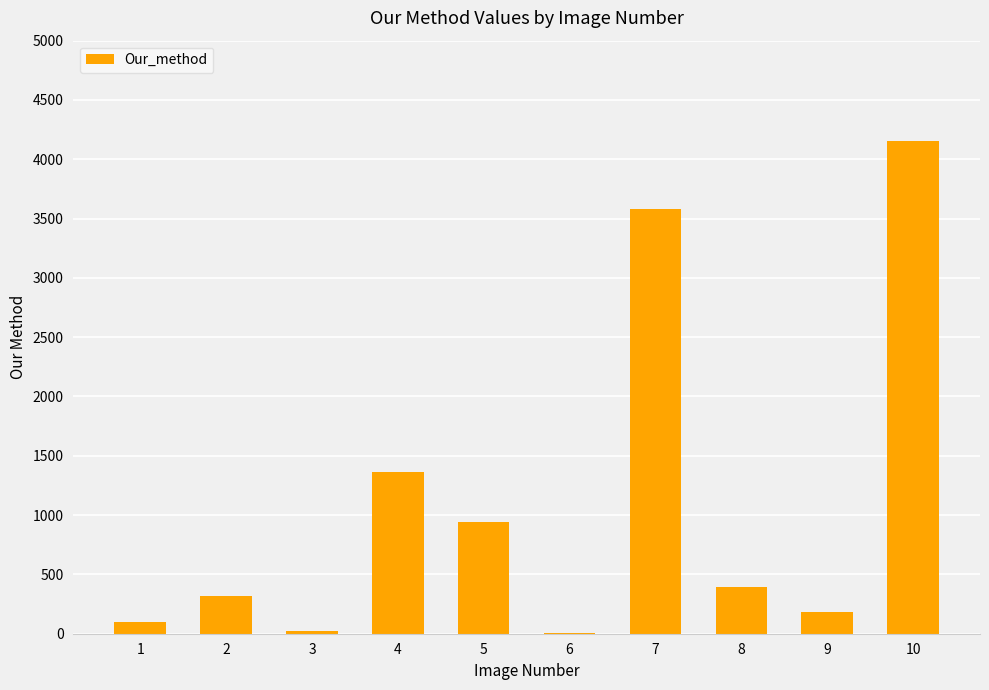

The chart shows a value of 354 at 4. True or false?

False